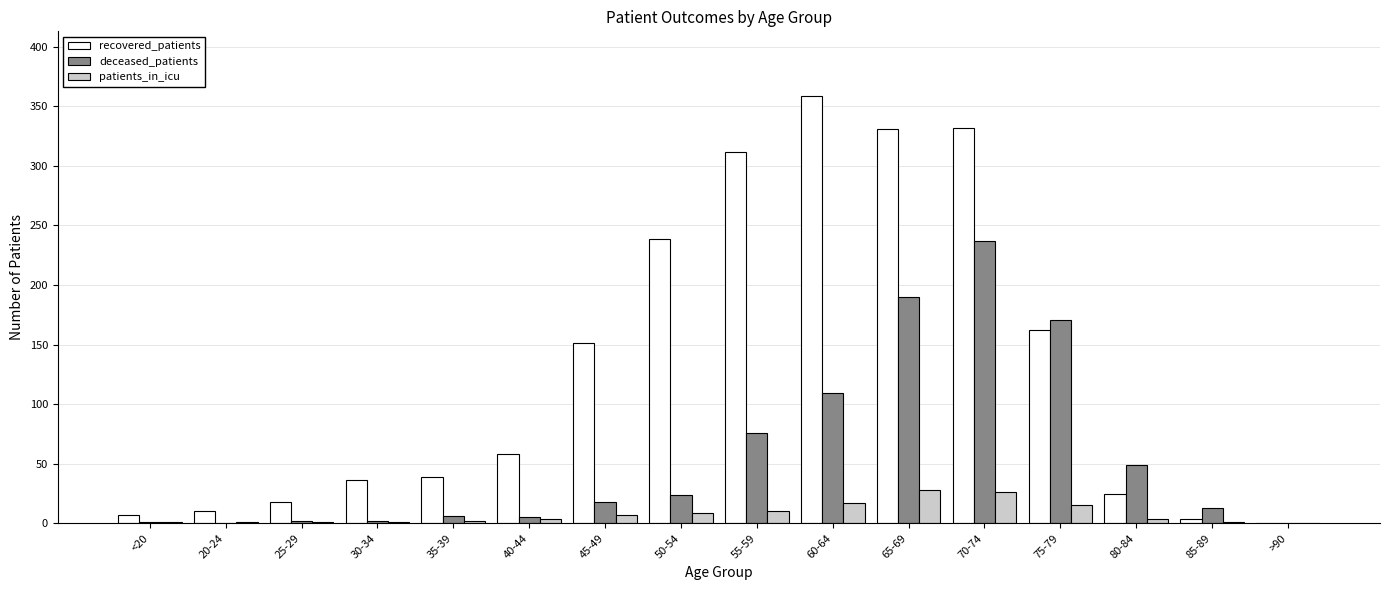

True or false: patients_in_icu has a value of 26 at 70-74.

True